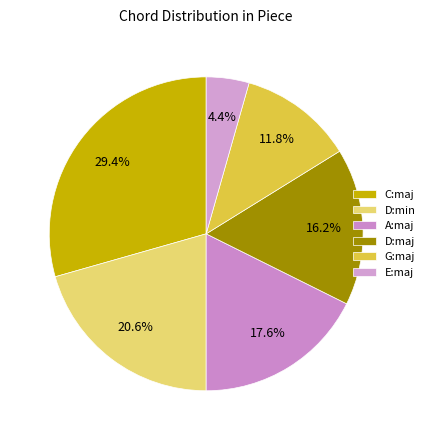

To the nearest percent, what is the difference between the largest and smallest slice percentages?

25%